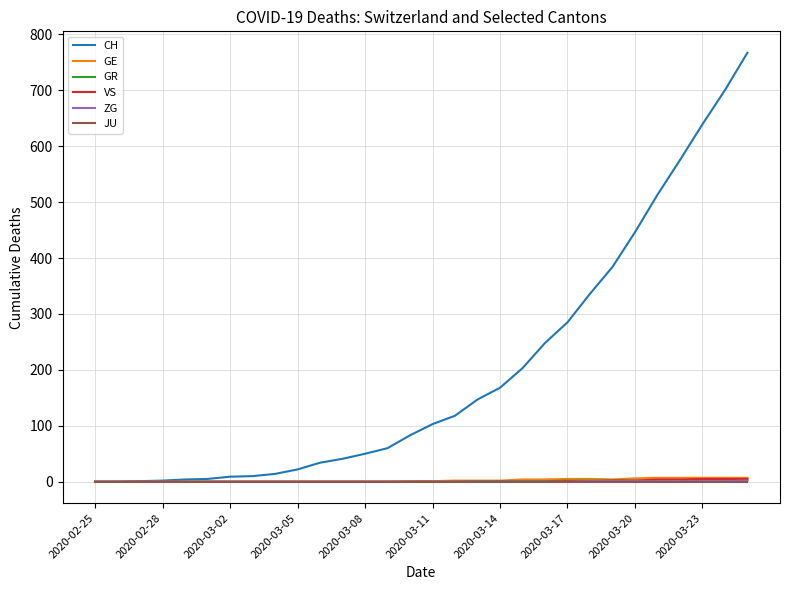

Which series has the widest spread of values?

CH